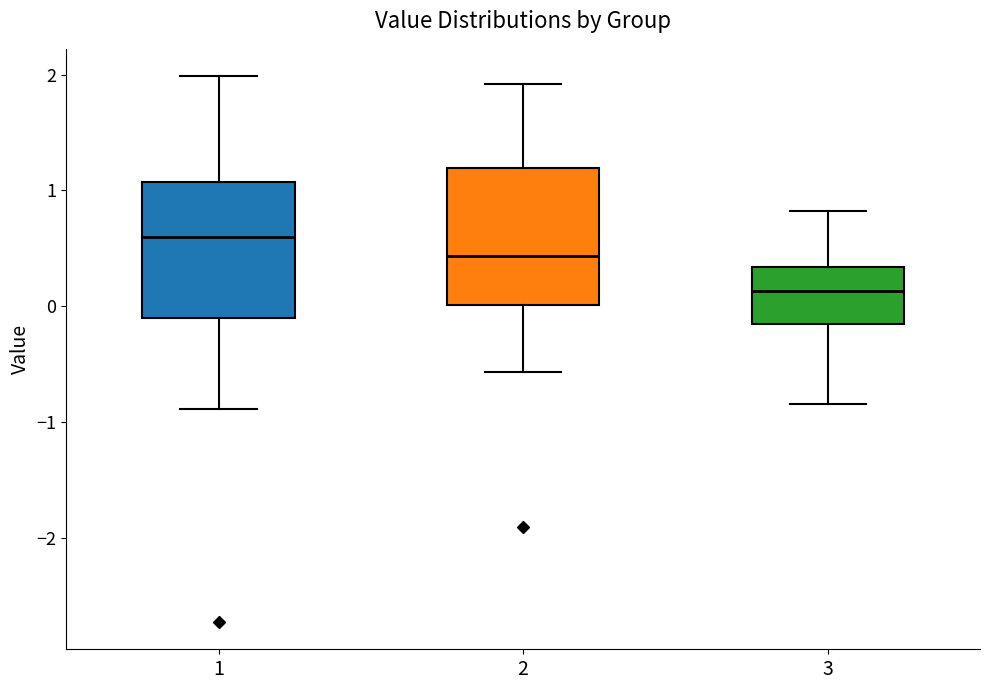

Reading left to right, transcribe this box plot: for each box, give where its median line is, the range the box spans, and where its two whiskers end, as read against the y-axis. The values are not printed on the chart, so give them approximately, as read against the axis.

1: median 0.6, box -0.1 to 1.1, whiskers -0.9 to 2.0
2: median 0.4, box 0.0 to 1.2, whiskers -0.6 to 1.9
3: median 0.1, box -0.1 to 0.3, whiskers -0.8 to 0.8